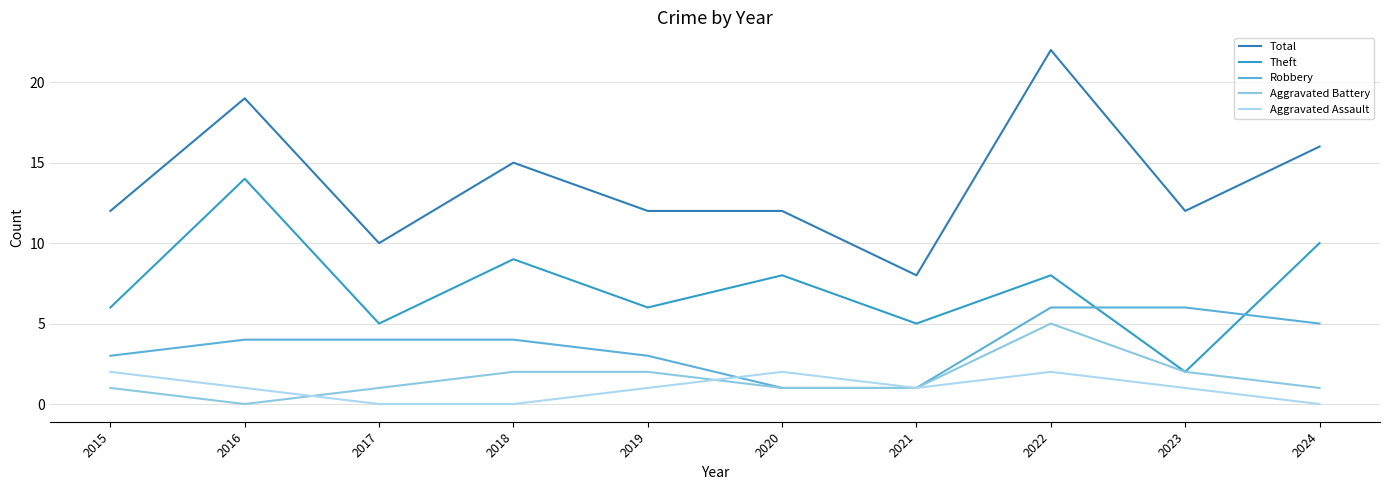

Between 2019 and 2023, which series saw the biggest shift?

Theft